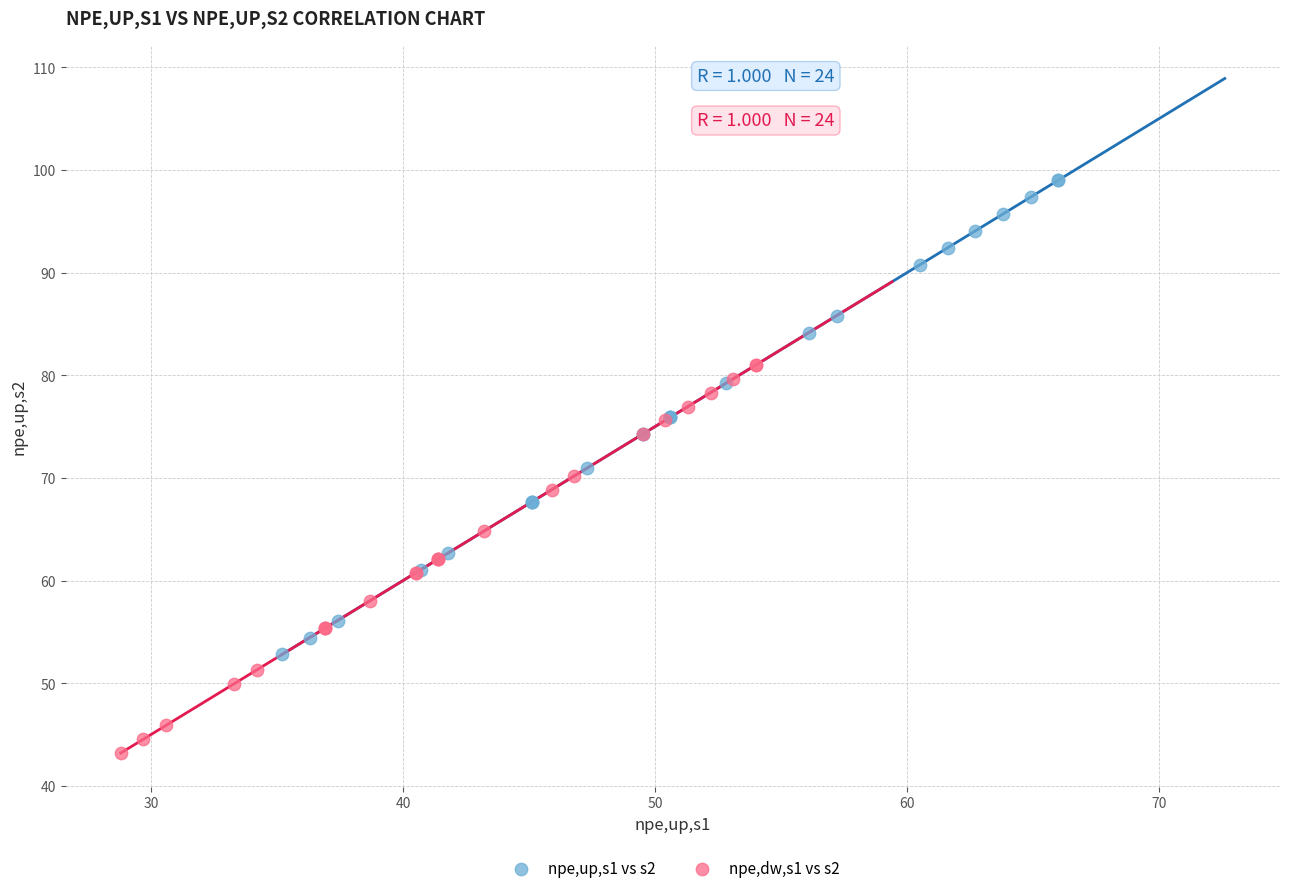

Which series has the largest Y range (max minus min)?

npe,up,s1 vs s2